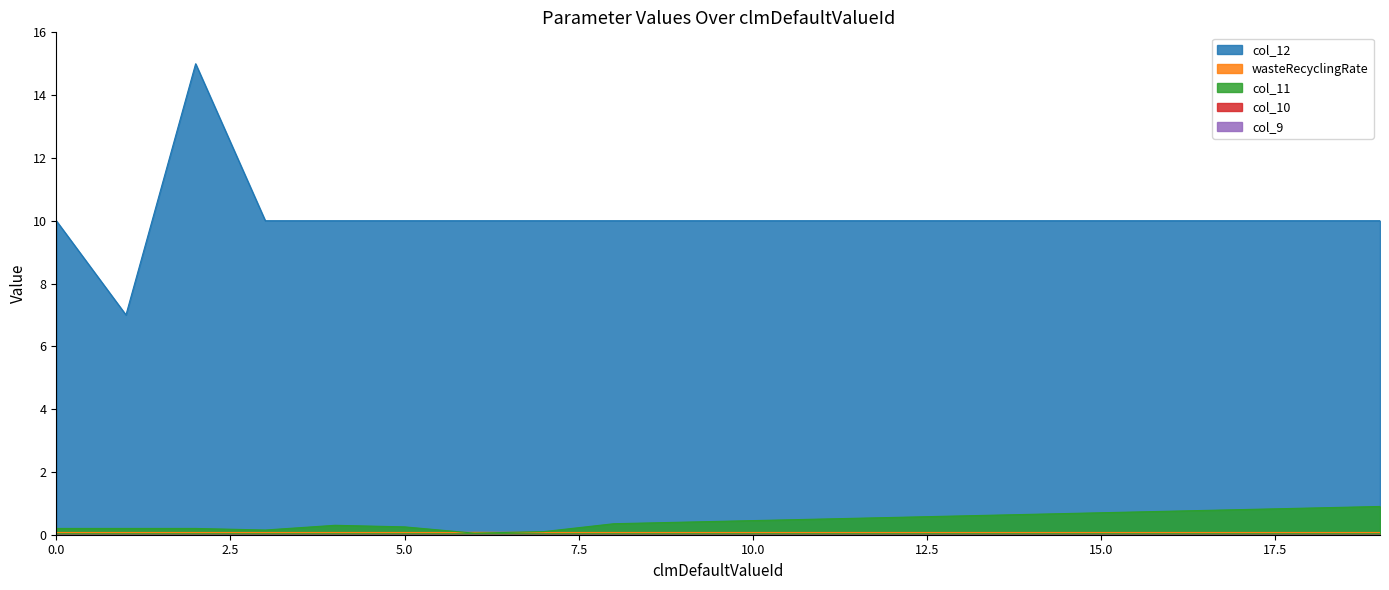

True or false: col_11 and col_10 cross at least once.

False